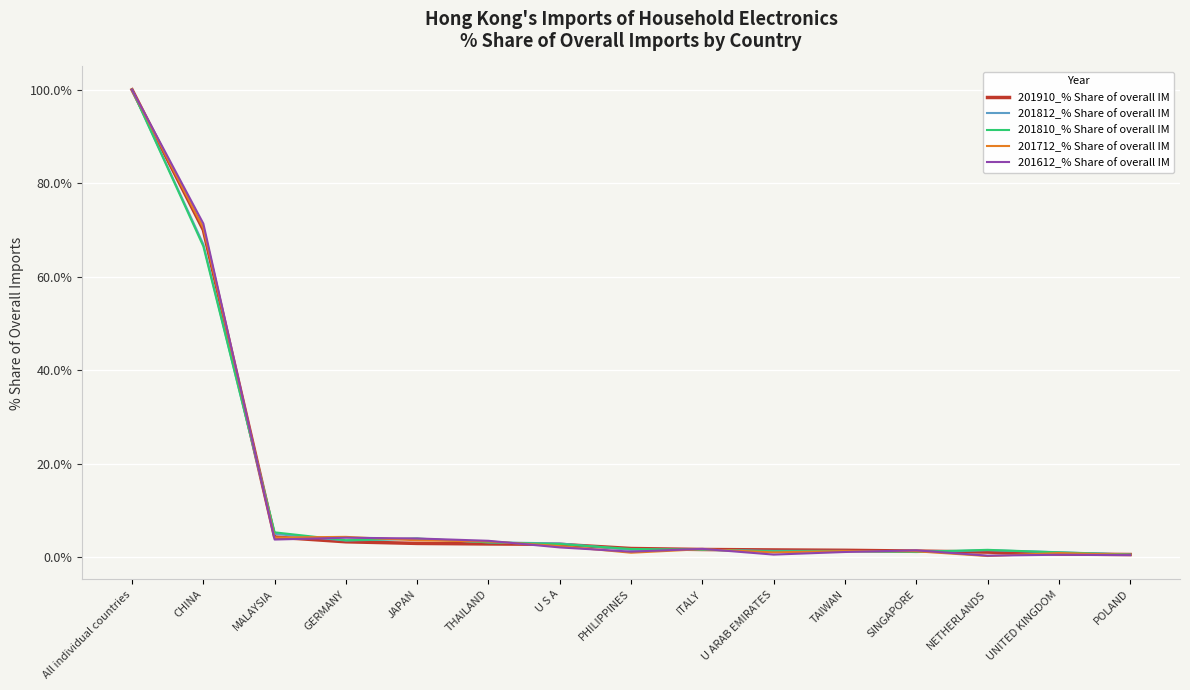

The value of 201712_% Share of overall IM at POLAND is 0.5. True or false?

True